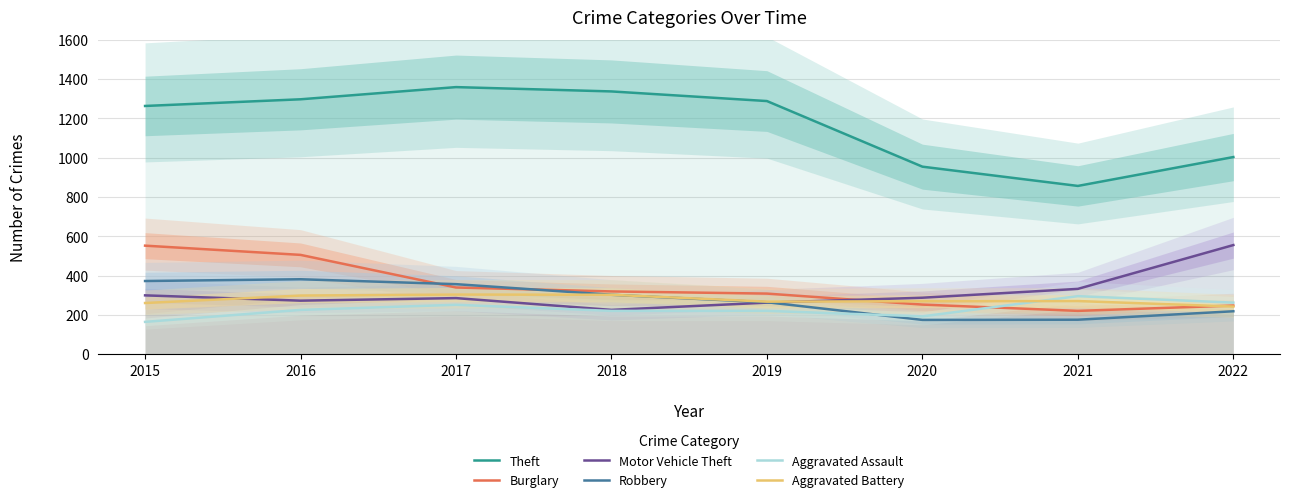

At which category is the sum across all series the highest?

2016